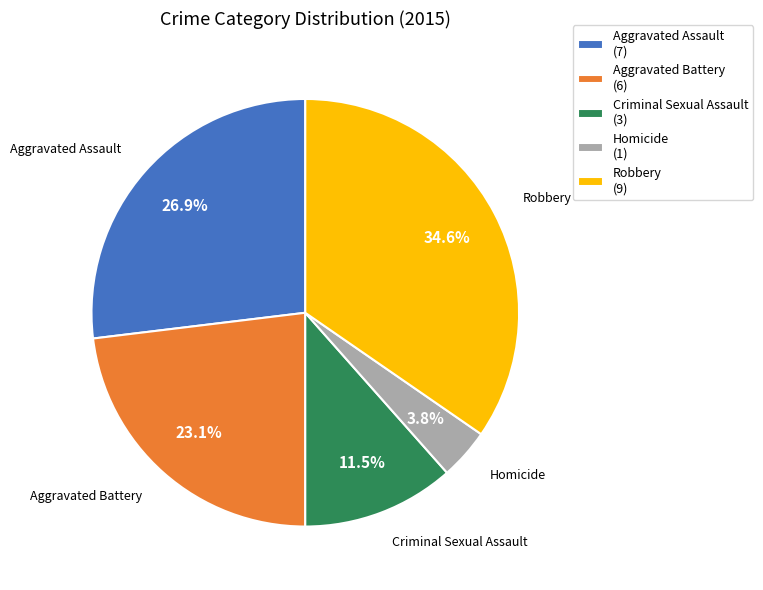

What is the largest slice in the pie chart?

Robbery